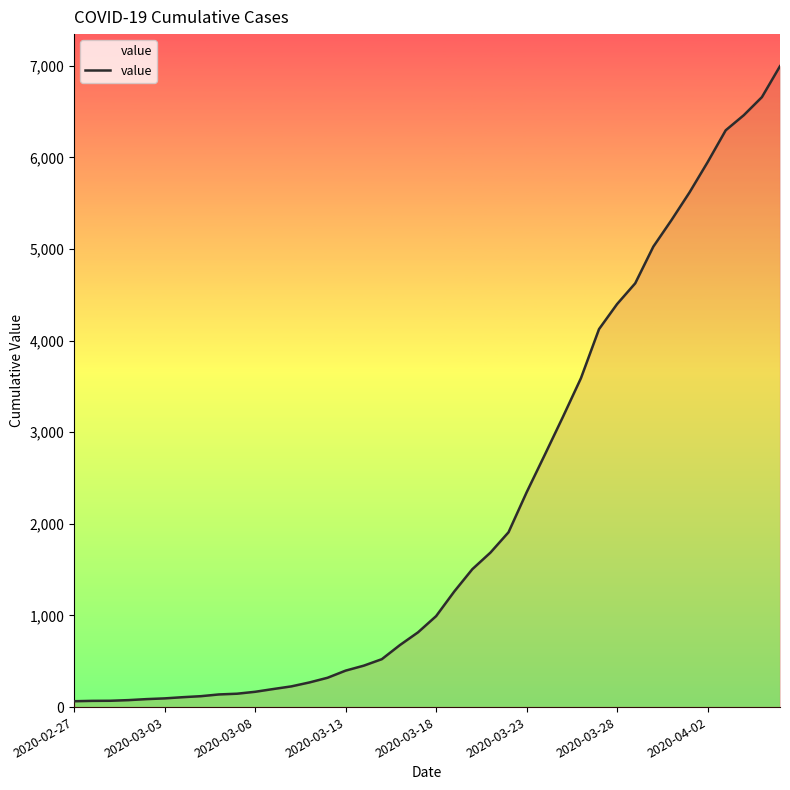

What is the greatest value displayed?

6995